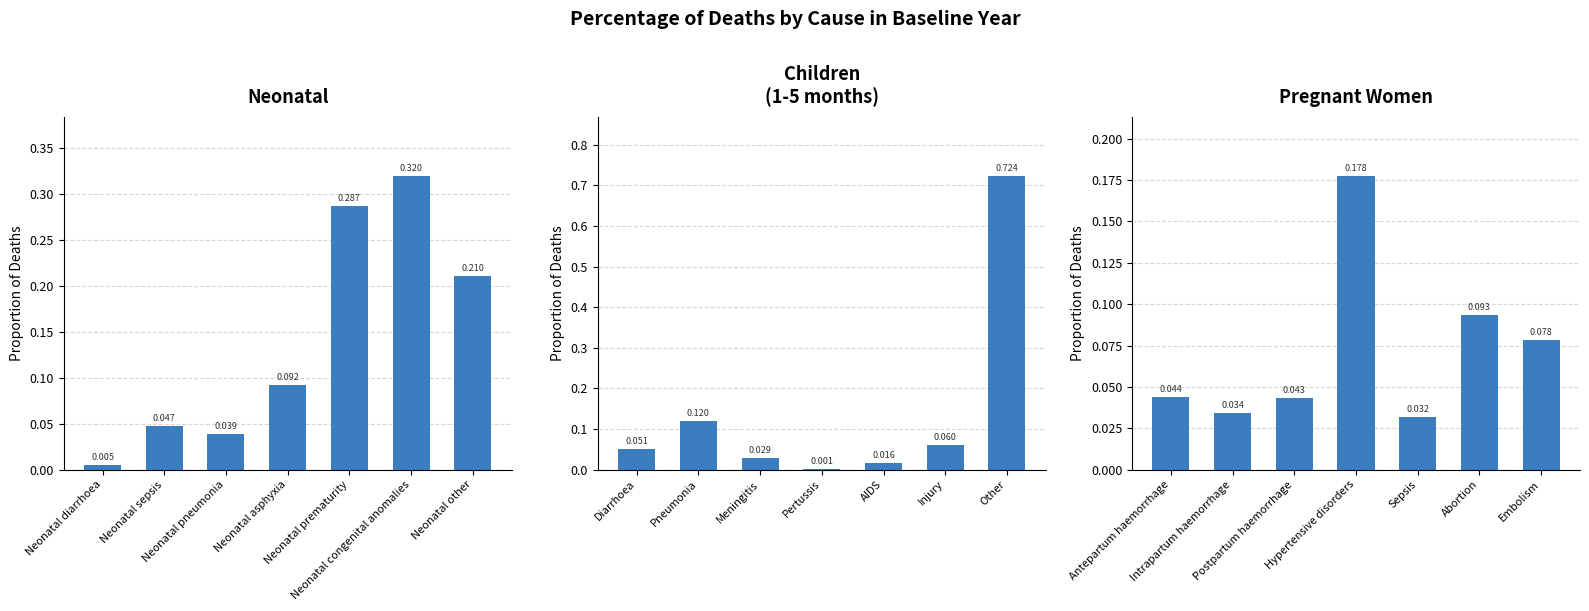

What is the maximum value for Pregnant women?

0.2